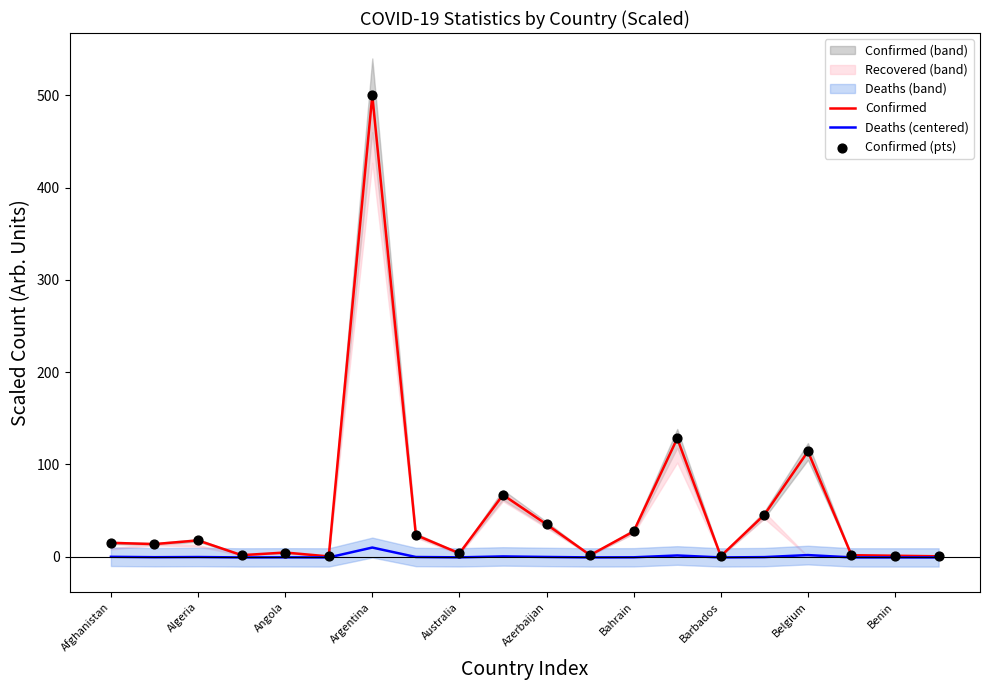

What is the maximum value for Confirmed?

500.0